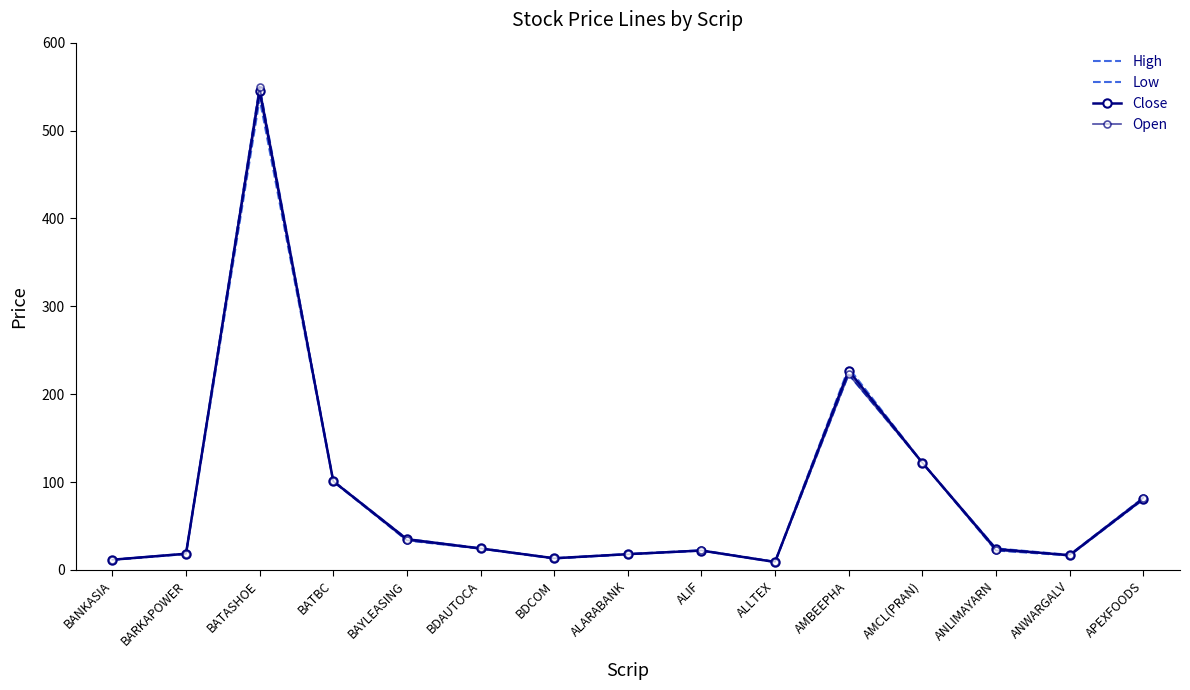

True or false: Close and Low cross at least once.

False